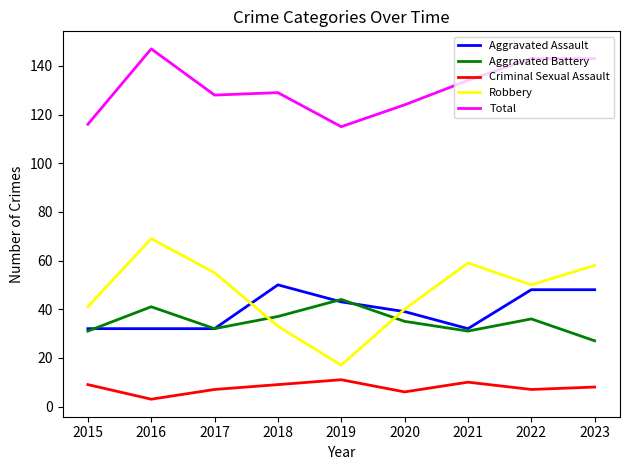

At which category does Aggravated Battery reach its first local peak?

2016